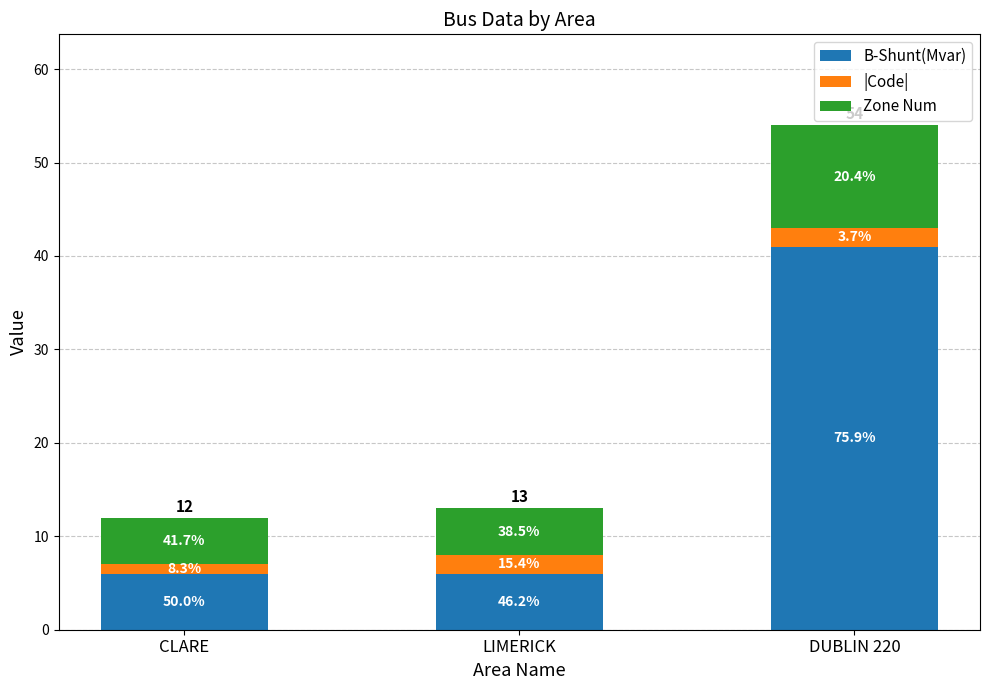

What is the difference between the maximum and minimum values in the Zone Num series?

6